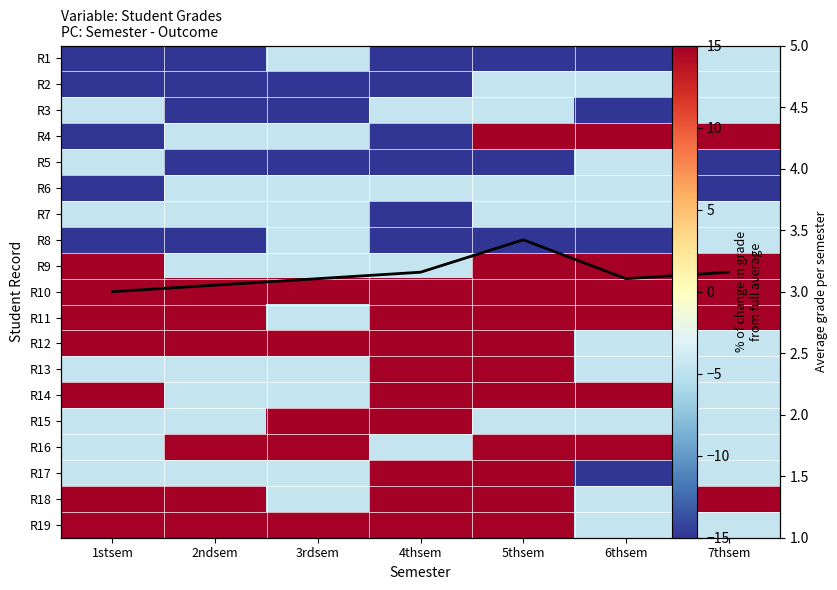

How many negative values does the R14 series have?

3